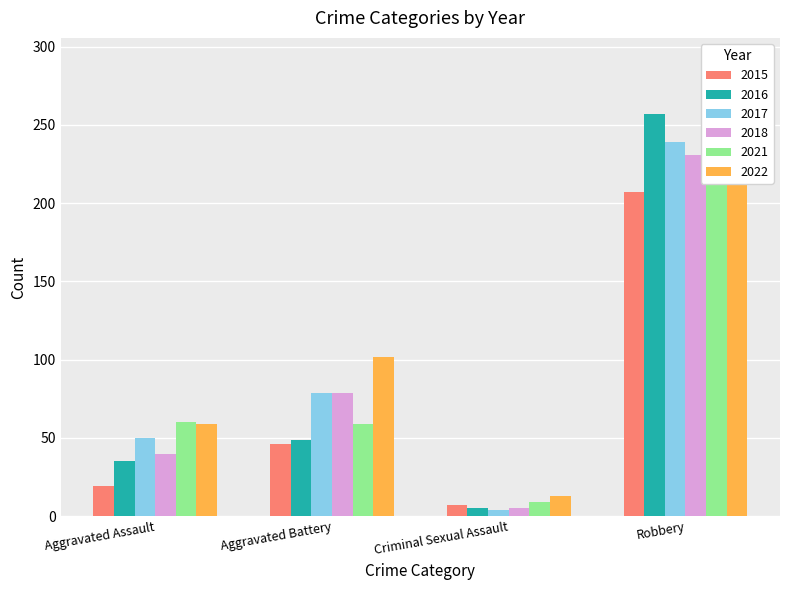

Reading left to right, extract all data points from this chart.

2015: 19	46	7	207
2016: 35	49	5	257
2017: 50	79	4	239
2018: 40	79	5	231
2021: 60	59	9	226
2022: 59	102	13	291